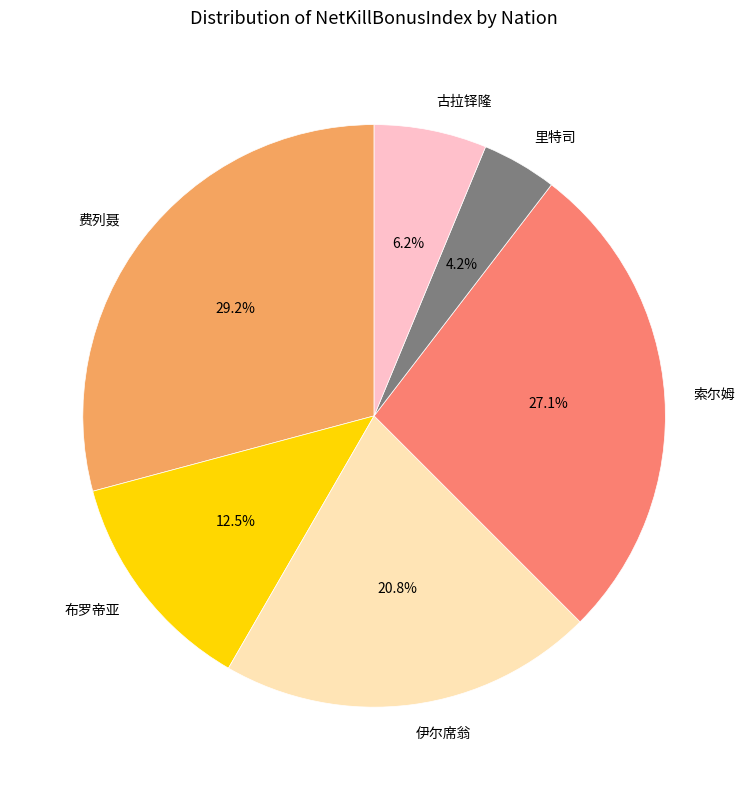

What is the largest slice in the pie chart?

费列聂